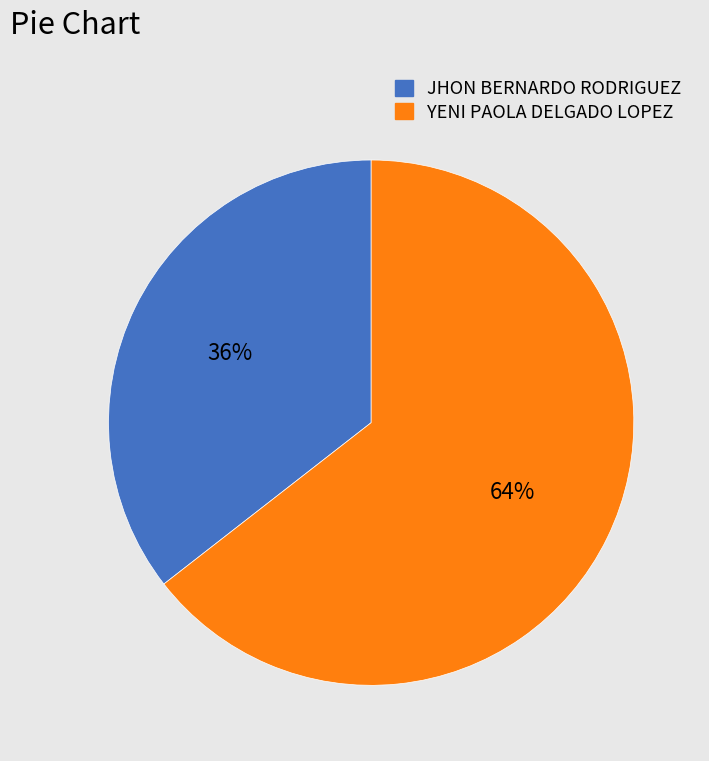

Is there a majority slice in this chart?

Yes